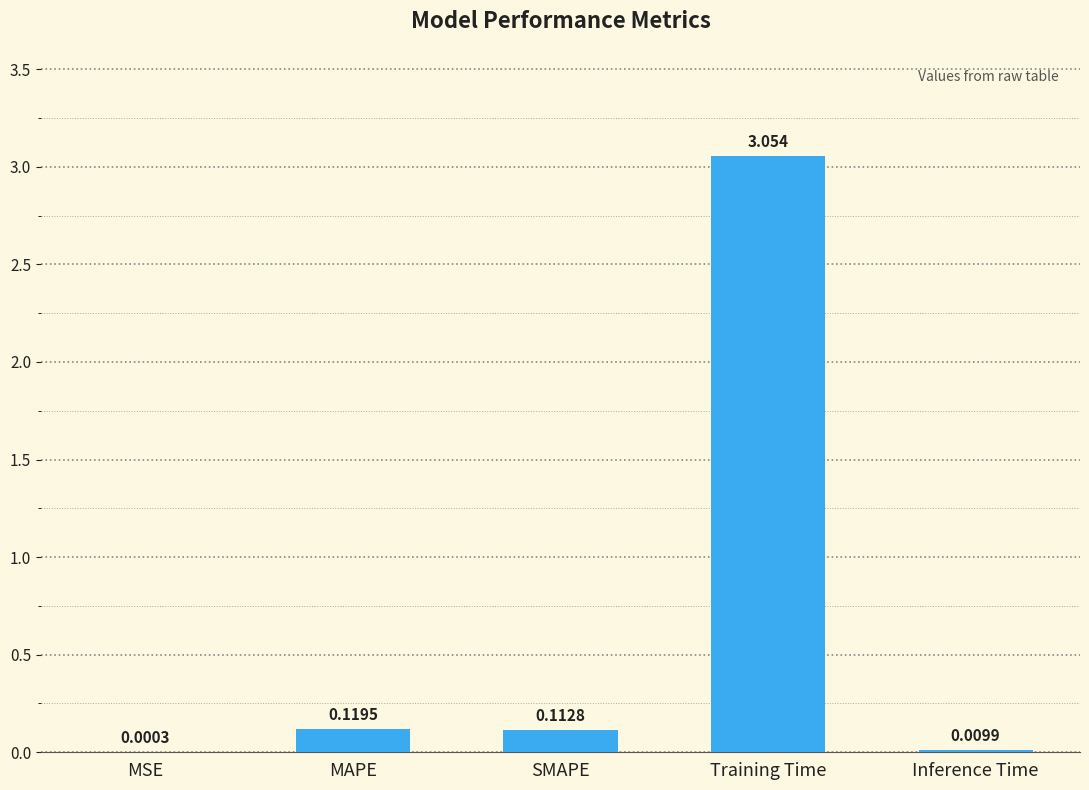

Where is the data nearest to the value 1?

MAPE